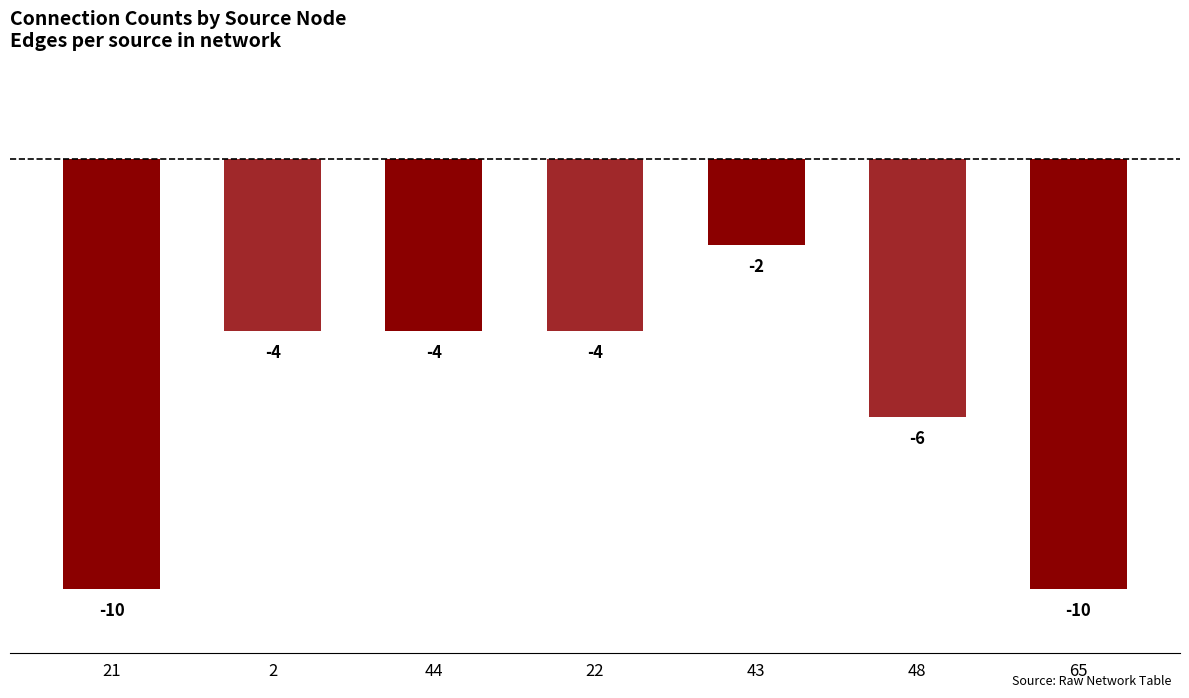

What is the smallest value displayed?

-10